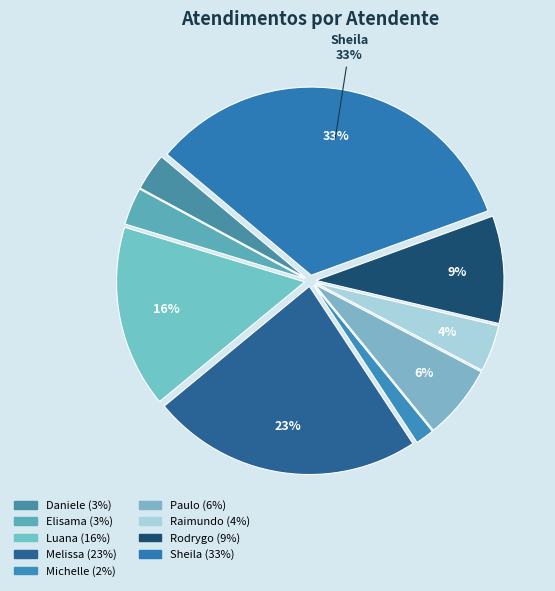

Rank the categories by value from highest to lowest.

Sheila Catarina de Campos, Melissa Maria Caleffi Zechini, Luana Cristine Sa dos Santos, Rodrygo Moura Mujol, Paulo Roberto da Silva Junior, Raimundo Francisco Taborda, Daniele Aparecida dos Santos, Elisama Walter Machado, Michelle Goncalves Mello